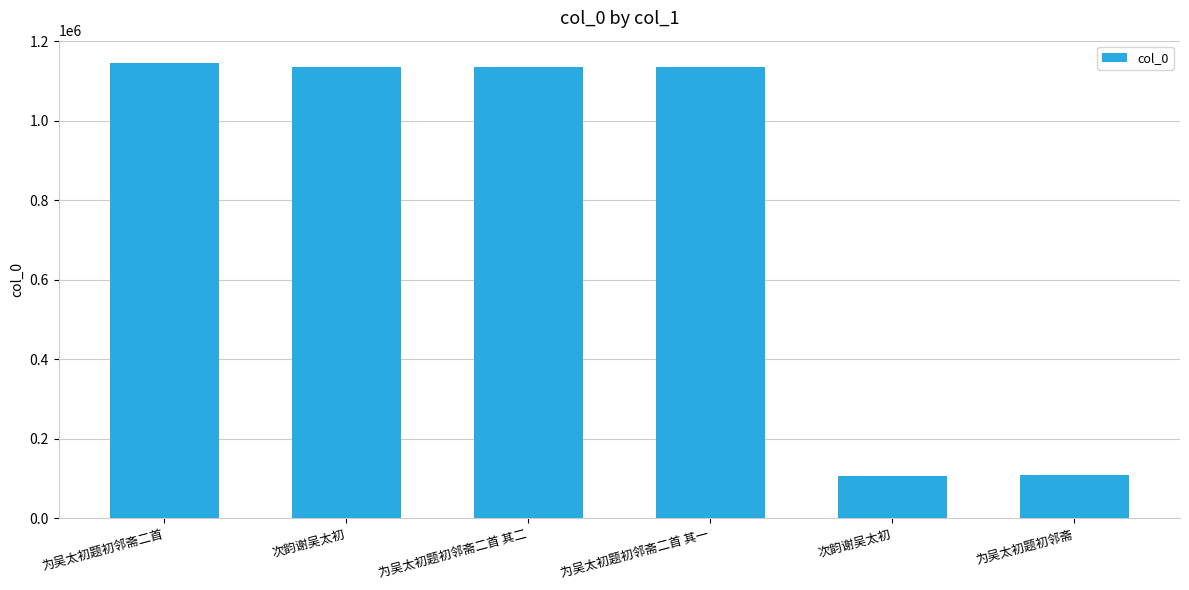

List the labels in order of value, largest first.

为吴太初题初邻斋二首, 次韵谢吴太初, 为吴太初题初邻斋二首 其一, 为吴太初题初邻斋二首 其二, 为吴太初题初邻斋, 次韵谢吴太初